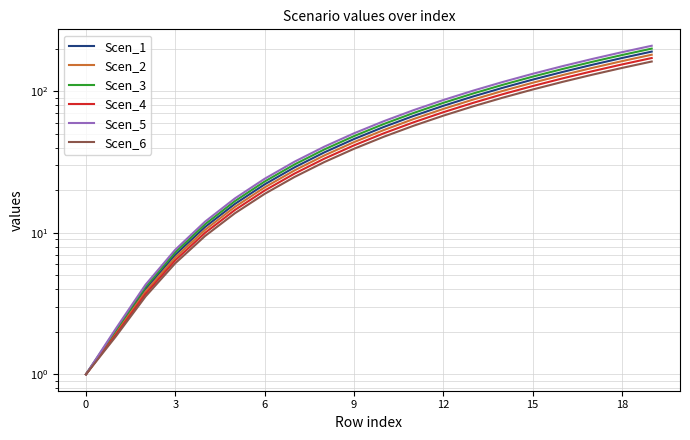

Reading right to left, what are all the values shown in this chart?

Scen_1: 191.0	172.0	154.0	137.0	121.0	106.0	92.0	79.0	67.0	56.0	46.0	37.0	29.0	22.0	16.0	11.0	7.0	4.0	2.0	1.0
Scen_2: 181.5	163.4	146.3	130.2	115.0	100.8	87.5	75.1	63.7	53.2	43.8	35.2	27.6	20.9	15.2	10.5	6.7	3.8	1.9	1.0
Scen_3: 200.5	180.6	161.7	143.8	127.0	111.2	96.5	82.9	70.3	58.8	48.2	38.8	30.4	23.1	16.8	11.5	7.3	4.2	2.0	1.0
Scen_4: 172.0	154.9	138.7	123.4	109.0	95.5	82.9	71.2	60.4	50.5	41.5	33.4	26.2	19.9	14.5	10.0	6.4	3.7	1.9	1.0
Scen_5: 210.0	189.1	169.3	150.6	133.0	116.5	101.1	86.8	73.6	61.5	50.5	40.6	31.8	24.1	17.5	12.0	7.6	4.3	2.1	1.0
Scen_6: 162.5	146.3	131.0	116.6	103.0	90.2	78.3	67.3	57.1	47.8	39.2	31.6	24.8	18.8	13.8	9.5	6.1	3.5	1.9	1.0